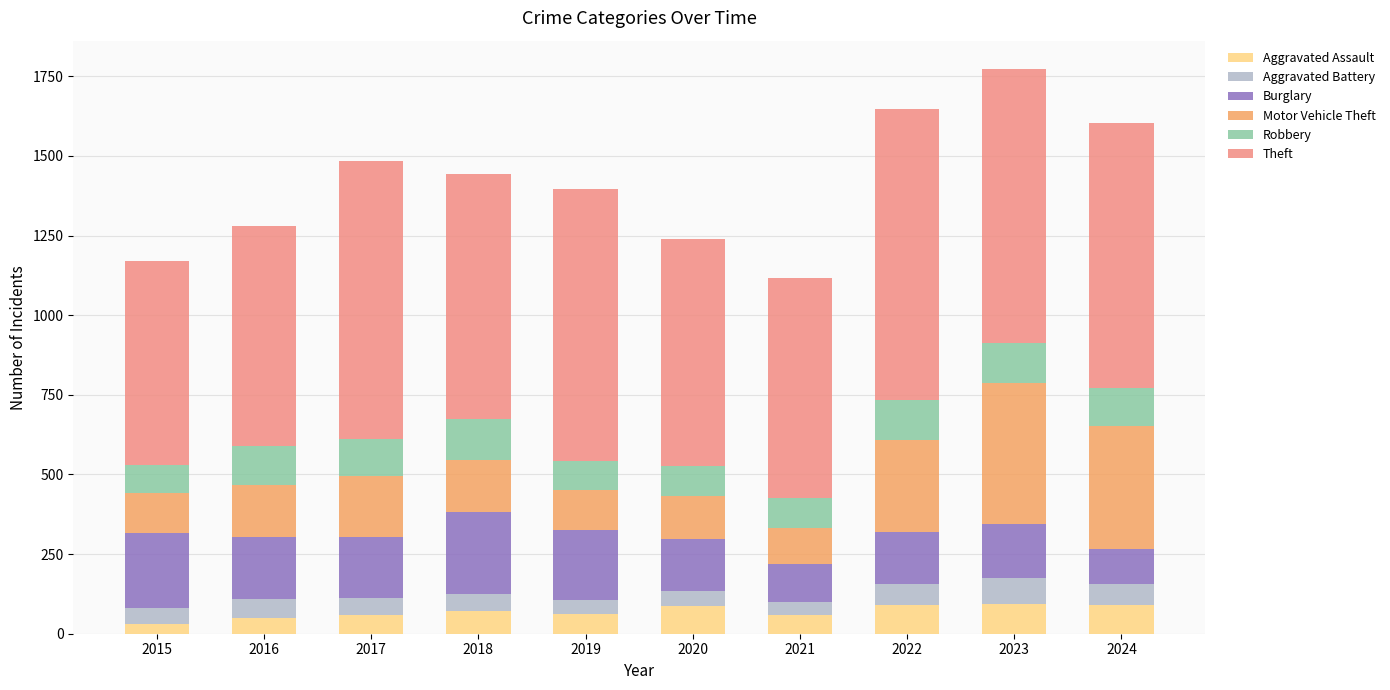

At which category is the sum across all series the highest?

2023